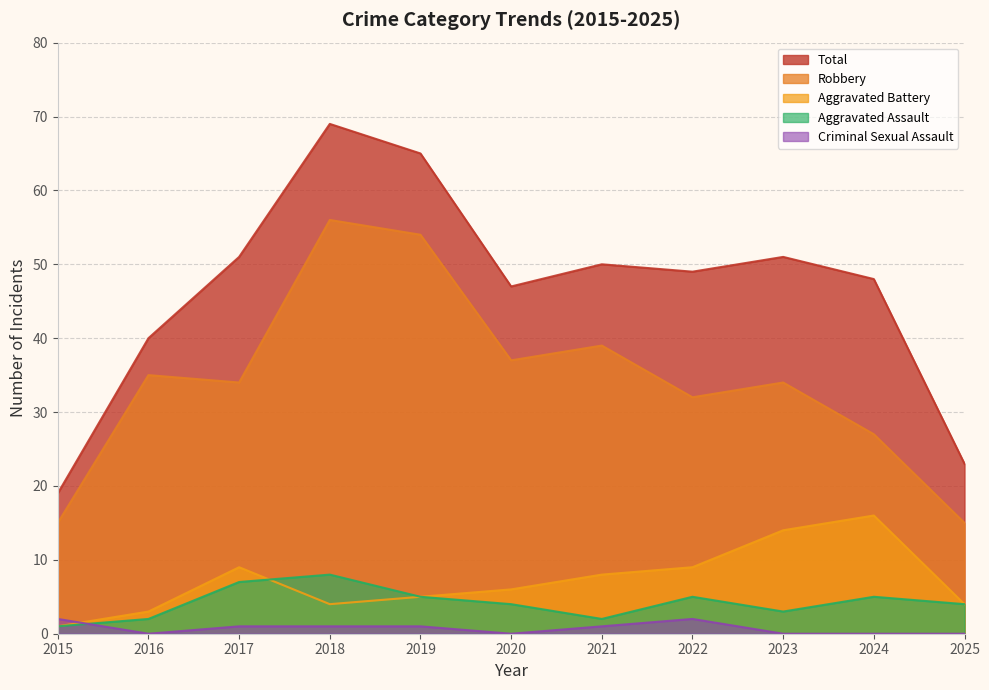

How many interior local peaks does the Criminal Sexual Assault series have?

1